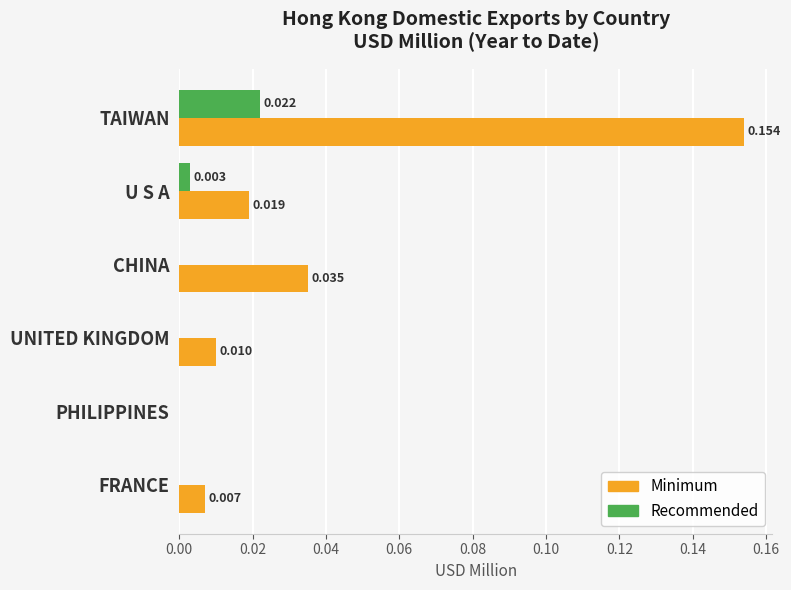

What are all the series names shown in the legend?

Minimum, Recommended